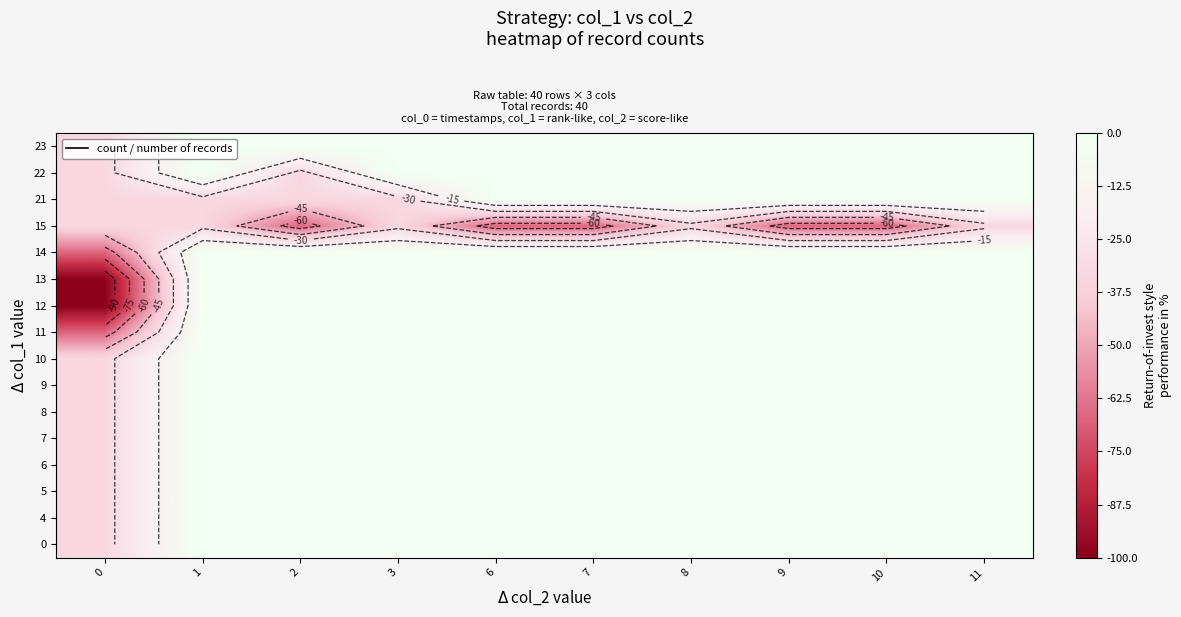

How many categories are shown in the chart?

10